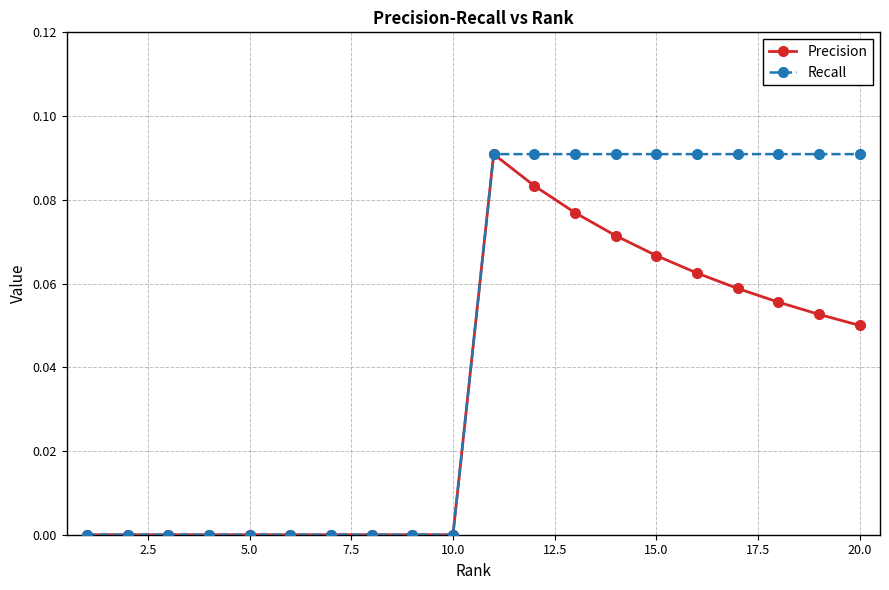

True or false: Precision has more than 0 interior local peaks.

True